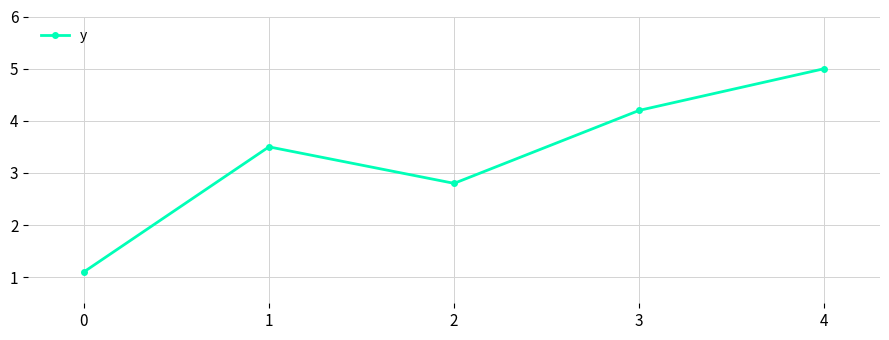

What is the sum of the values at 2 and 3?

7.0